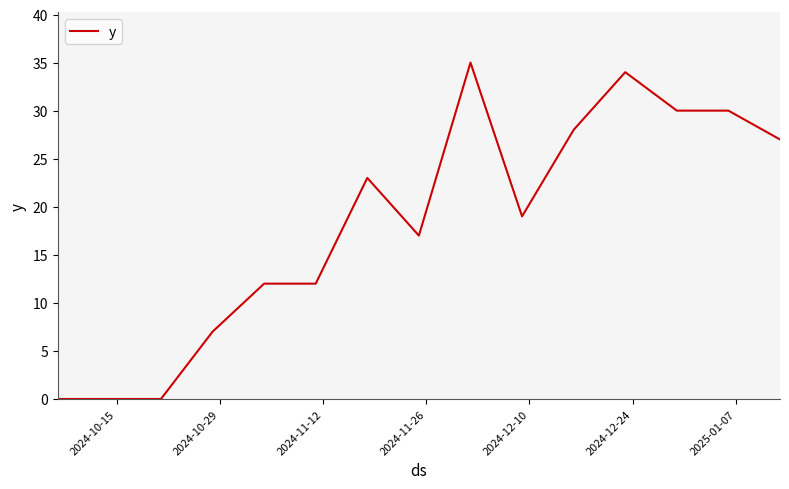

Is this an area chart (filled region under the line)?

No